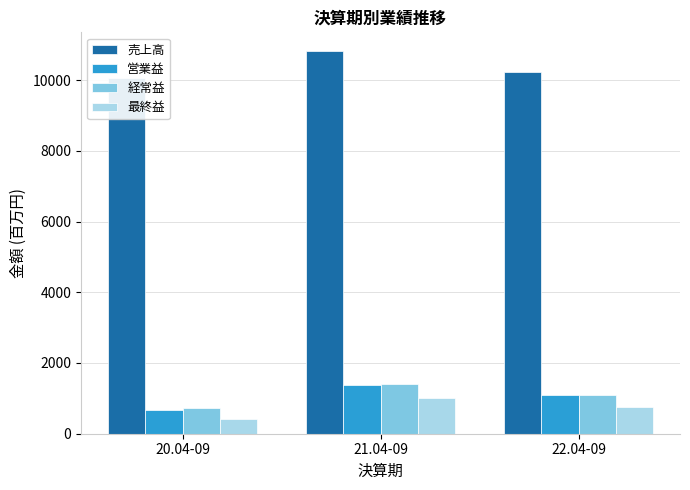

True or false: 最終益 has a value of 408 at 20.04-09.

True